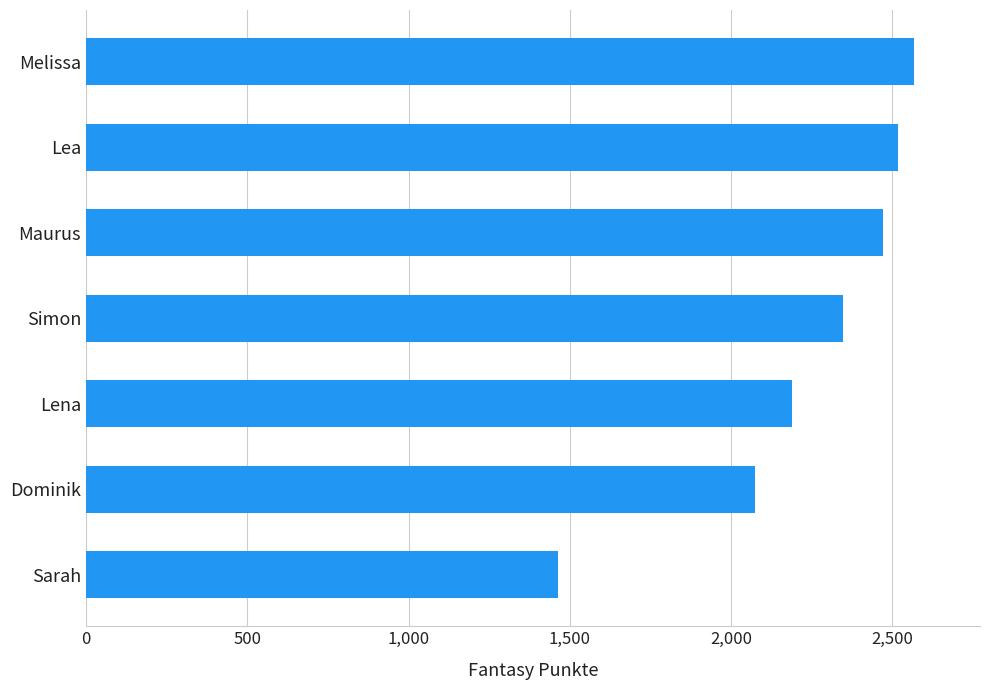

How many bars are there in total?

7